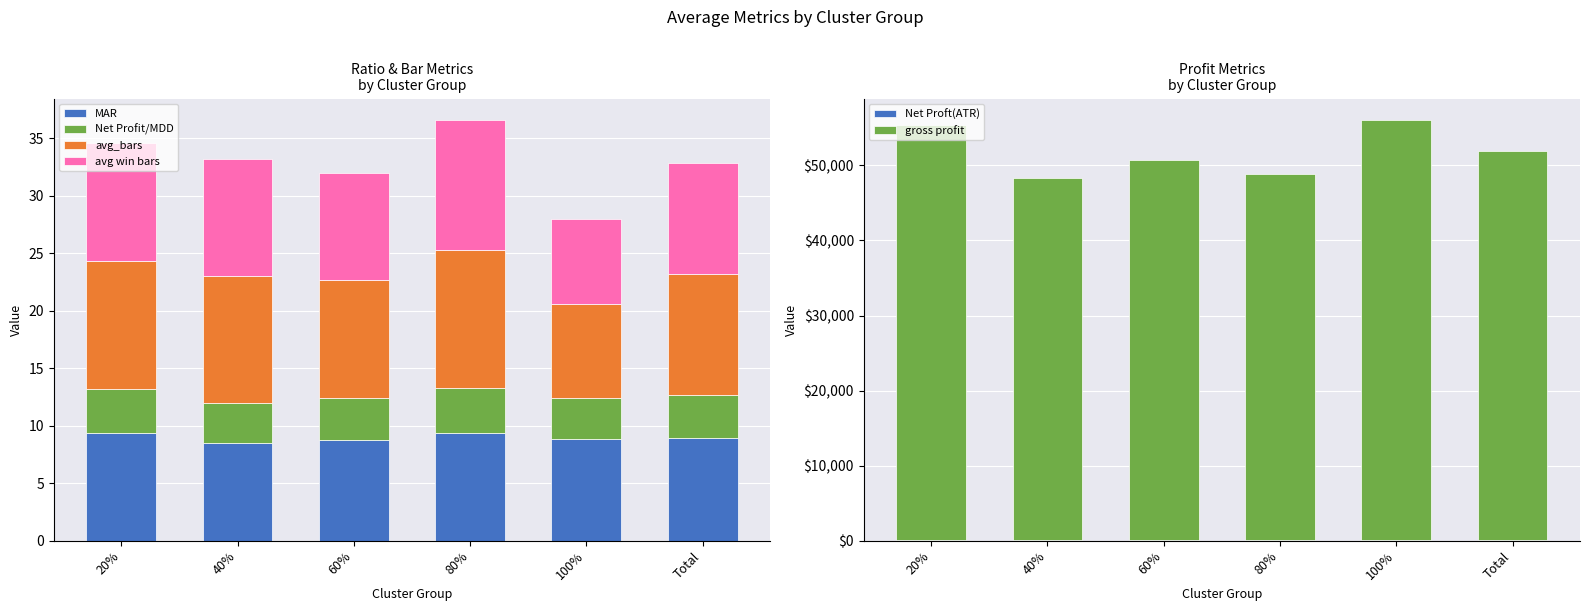

Which category has the lowest value in the MAR series?

40%